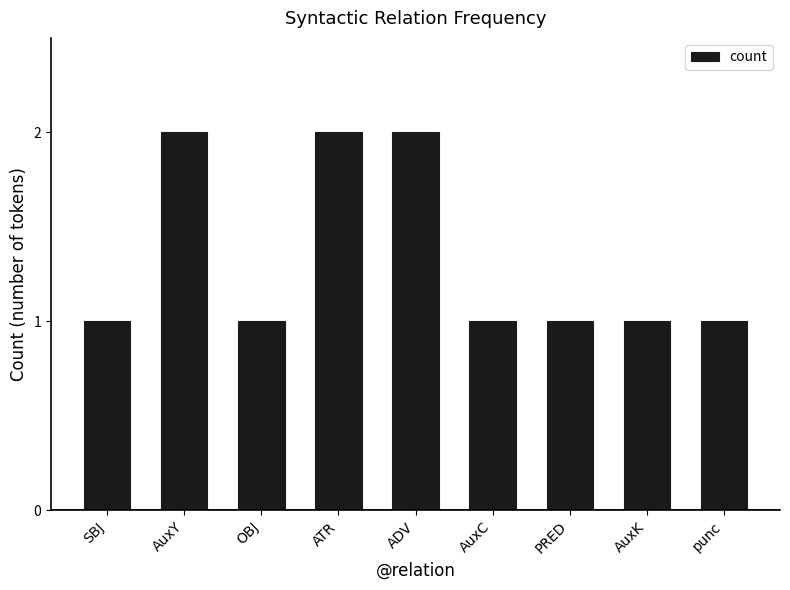

What position from the left is ATR?

4